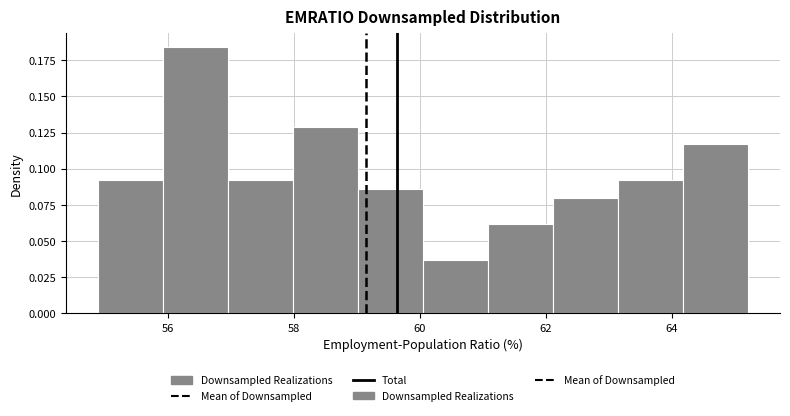

How tall is the bar that spans 63.2 to 64.2 on the x-axis? Neither the bar edges nor the heights are printed on the chart, so give them approximately, as read against the axes.

0.090